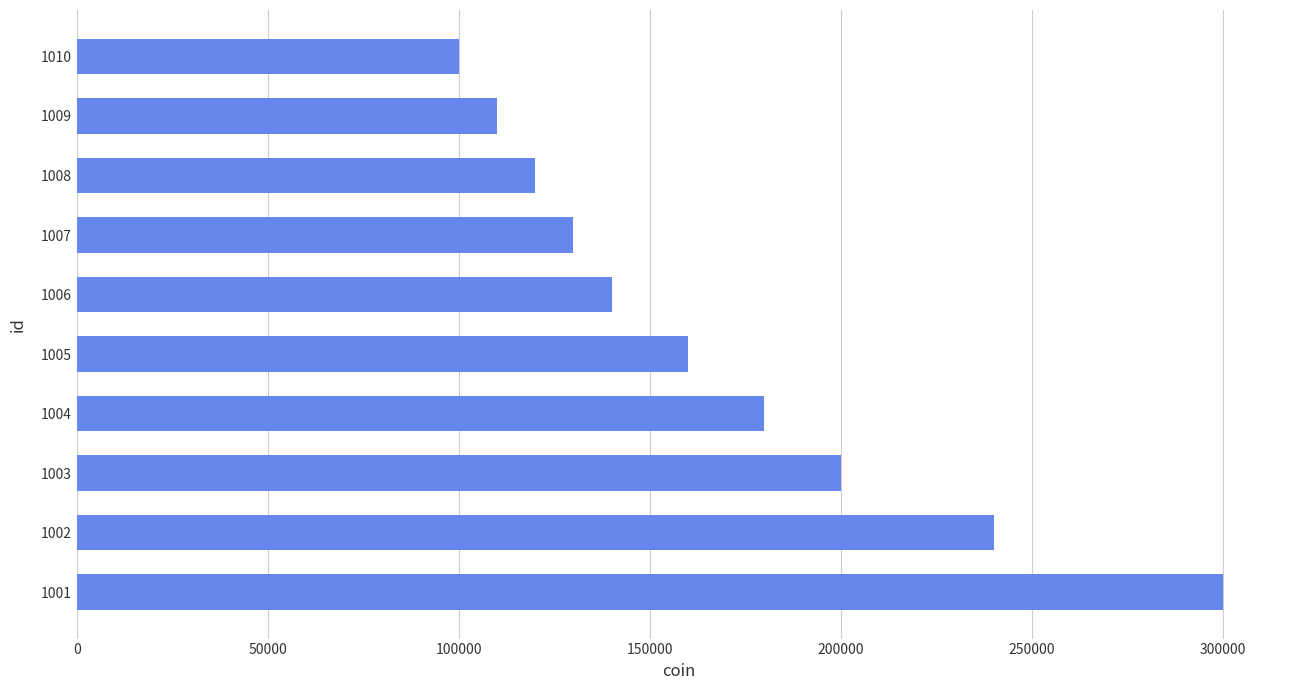

Count the number of categories in the chart.

10